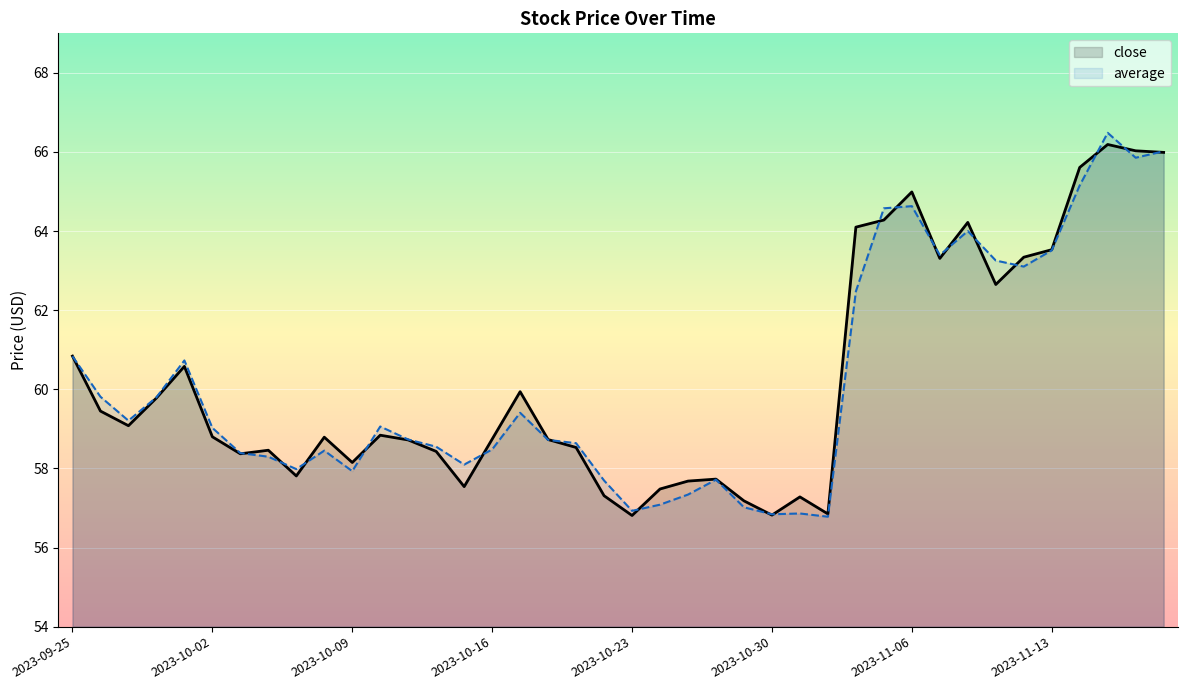

Is it true that average equals 65.9 at 38?

True